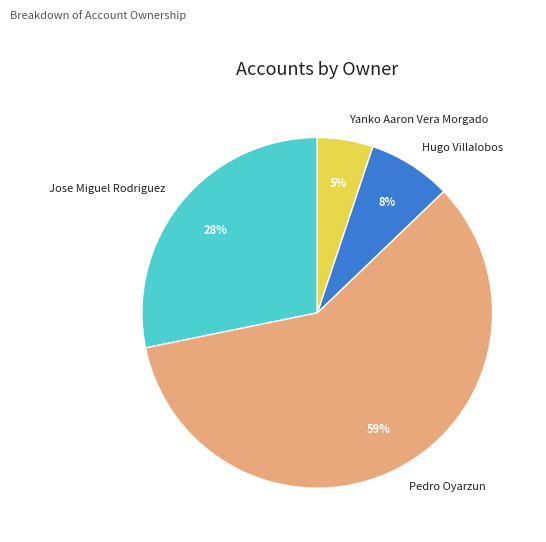

Rank the categories by value from highest to lowest.

Pedro Oyarzun, Jose Miguel Rodriguez, Hugo Villalobos, Yanko Aaron Vera Morgado